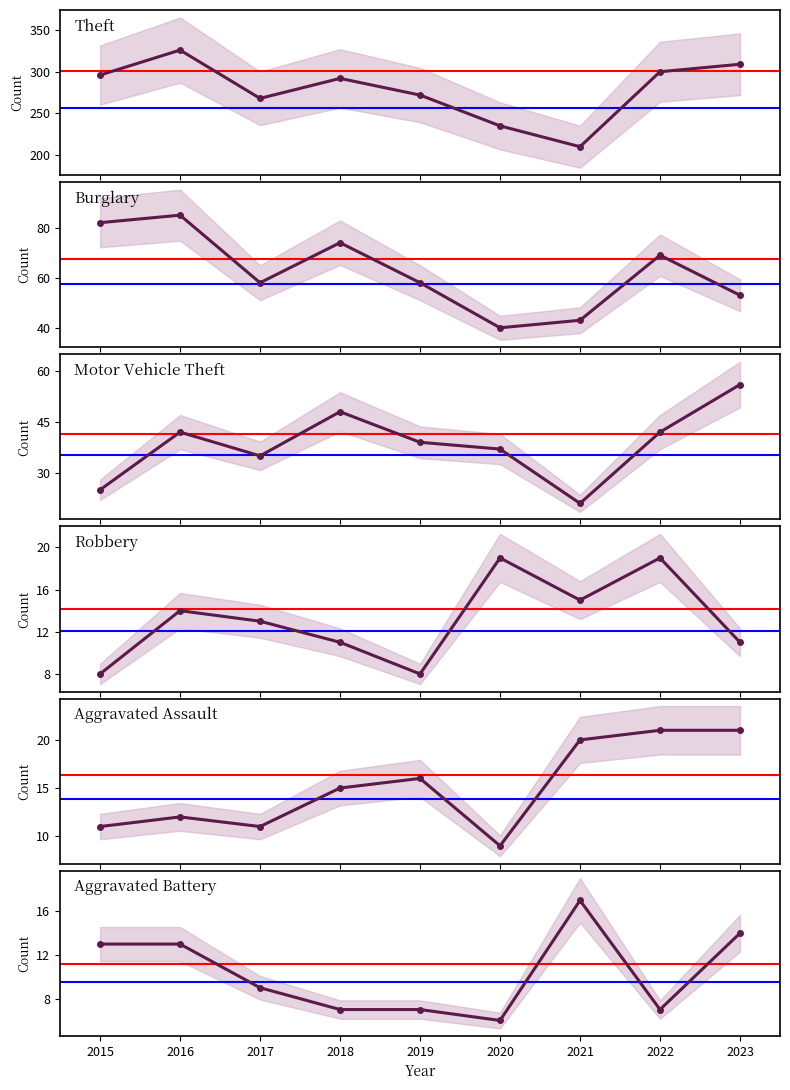

Reading left to right, list all the values displayed in this chart.

Theft: 296	326	268	292	272	235	210	300	309
Burglary: 82	85	58	74	58	40	43	69	53
Motor Vehicle Theft: 25	42	35	48	39	37	21	42	56
Robbery: 8	14	13	11	8	19	15	19	11
Aggravated Assault: 11	12	11	15	16	9	20	21	21
Aggravated Battery: 13	13	9	7	7	6	17	7	14